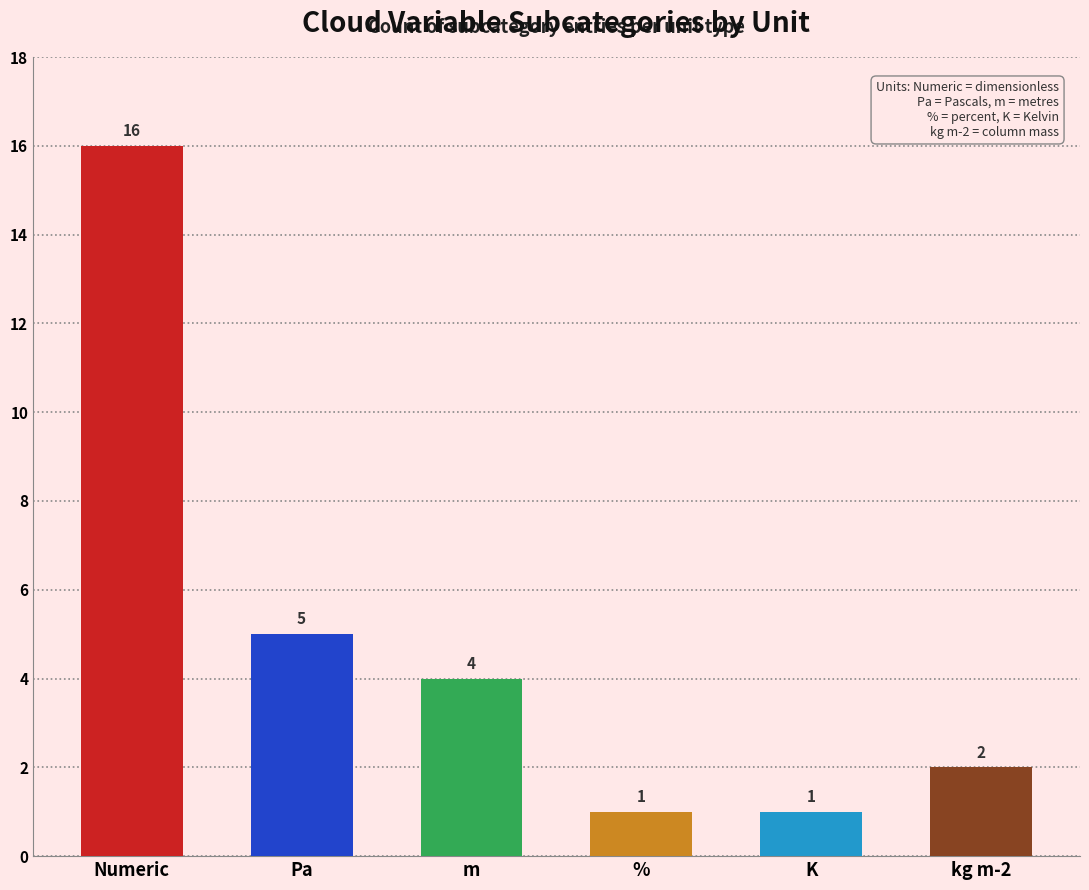

Are the bars grouped side by side (vs. stacked)?

No